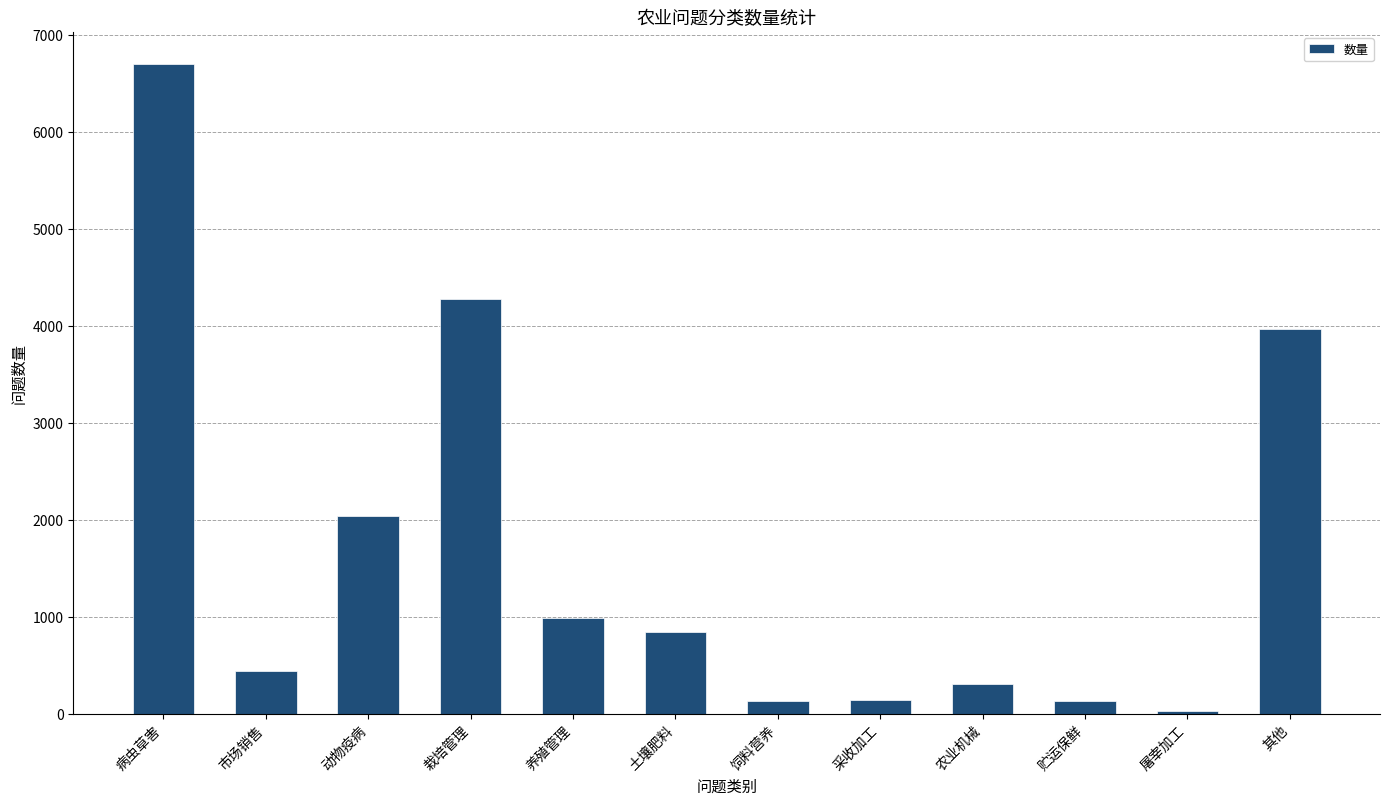

What is the change in value from 土壤肥料 to 饲料营养?

-712